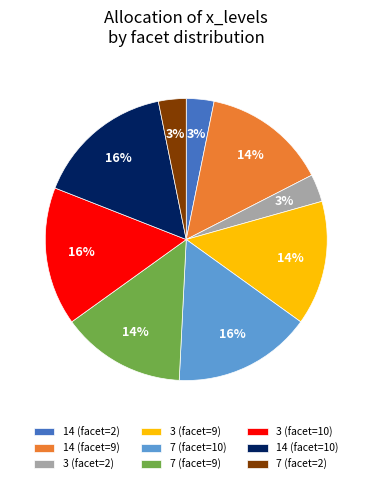

Is there any slice that represents more than half of the pie?

No